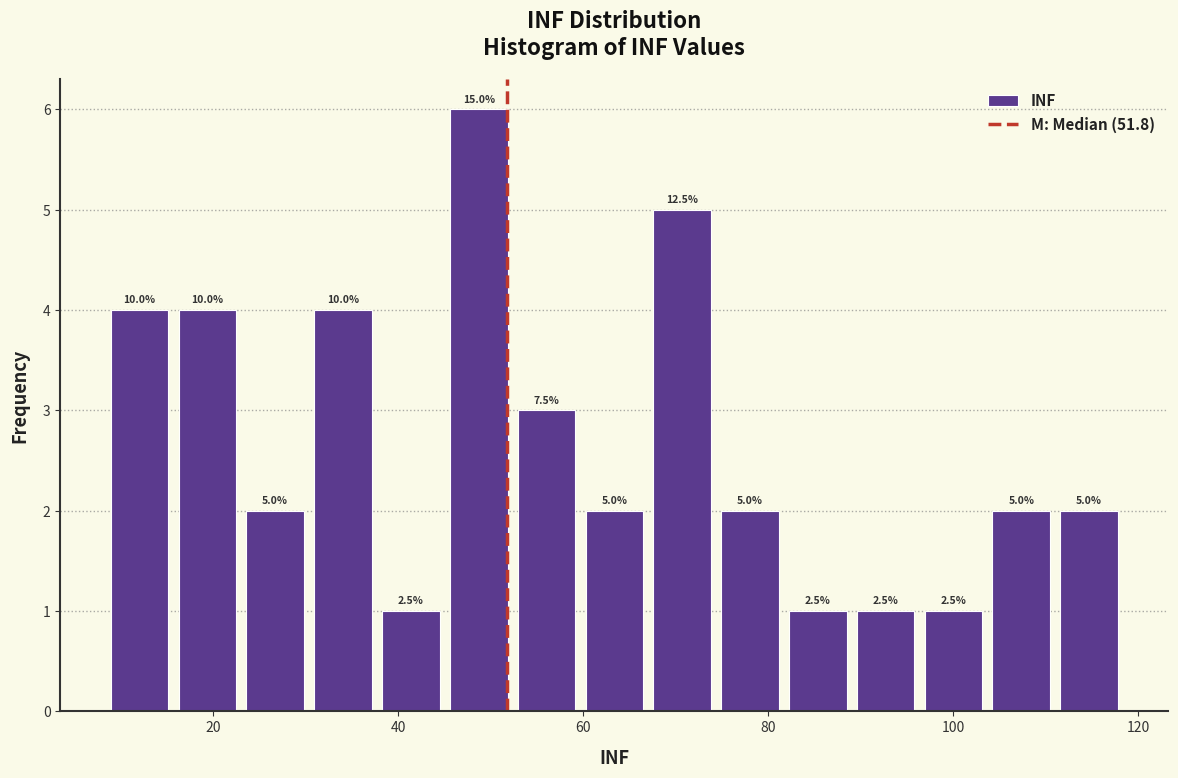

Read against the x-axis, roughly where is the centre of the tallest bar?

48